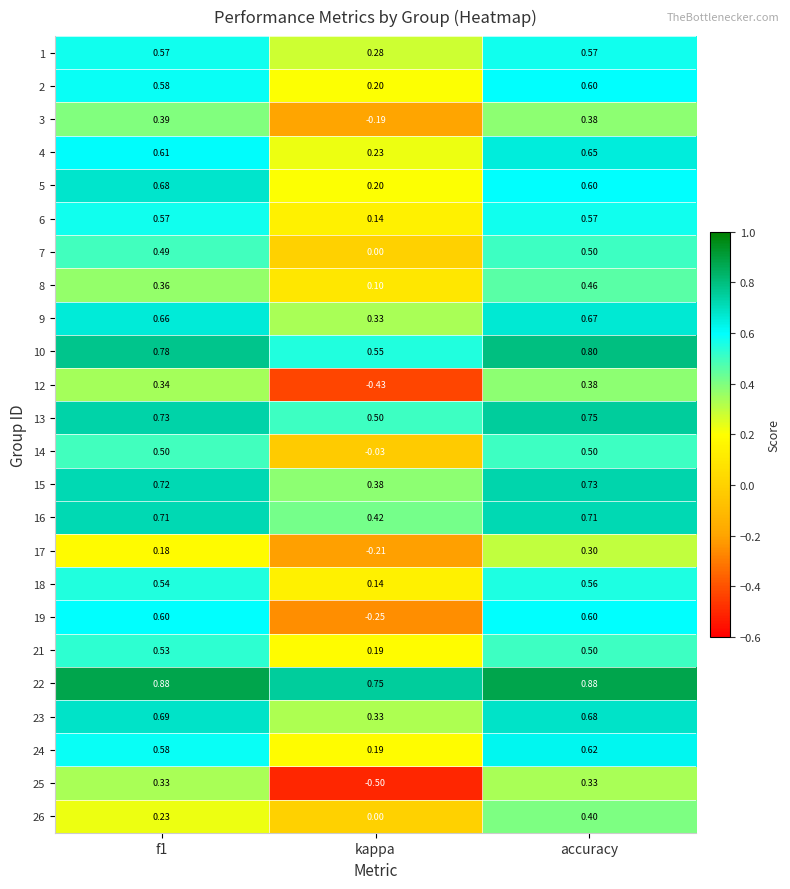

Which category has the lowest value across all series?

kappa